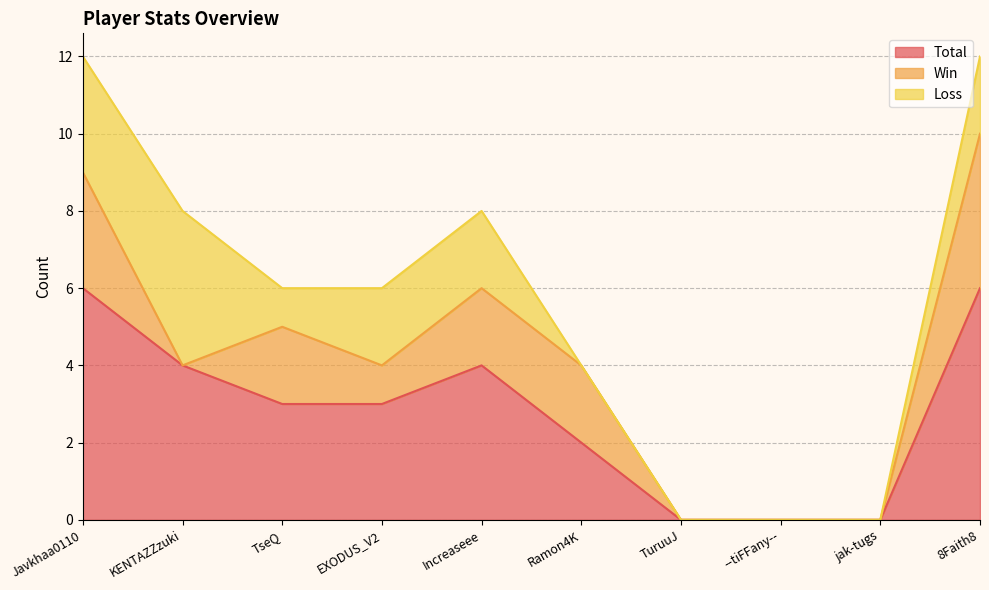

Reading right to left, what are all the values shown in this chart?

Total: 8Faith8=6	jak-tugs=0	--tiFFany--=0	TuruuJ=0	Ramon4K=2	Increaseee=4	EXODUS_V2=3	TseQ=3	KENTAZZzuki=4	Javkhaa0110=6
Win: 8Faith8=4	jak-tugs=0	--tiFFany--=0	TuruuJ=0	Ramon4K=2	Increaseee=2	EXODUS_V2=1	TseQ=2	KENTAZZzuki=0	Javkhaa0110=3
Loss: 8Faith8=2	jak-tugs=0	--tiFFany--=0	TuruuJ=0	Ramon4K=0	Increaseee=2	EXODUS_V2=2	TseQ=1	KENTAZZzuki=4	Javkhaa0110=3